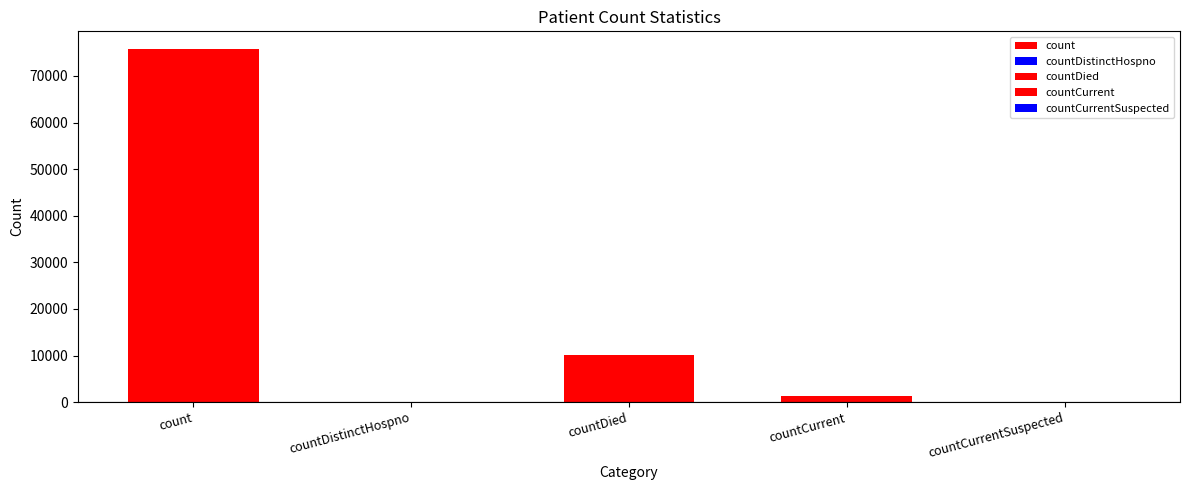

Does the chart contain stacked bars?

No